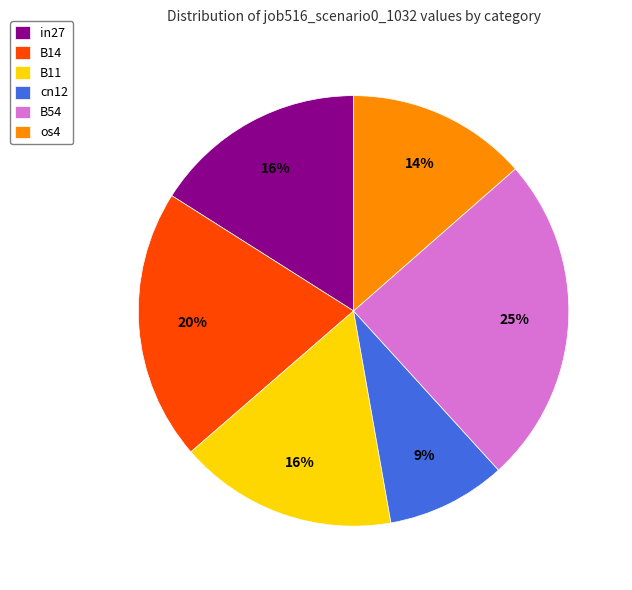

Is the sum of os4 and B11 greater than half?

No